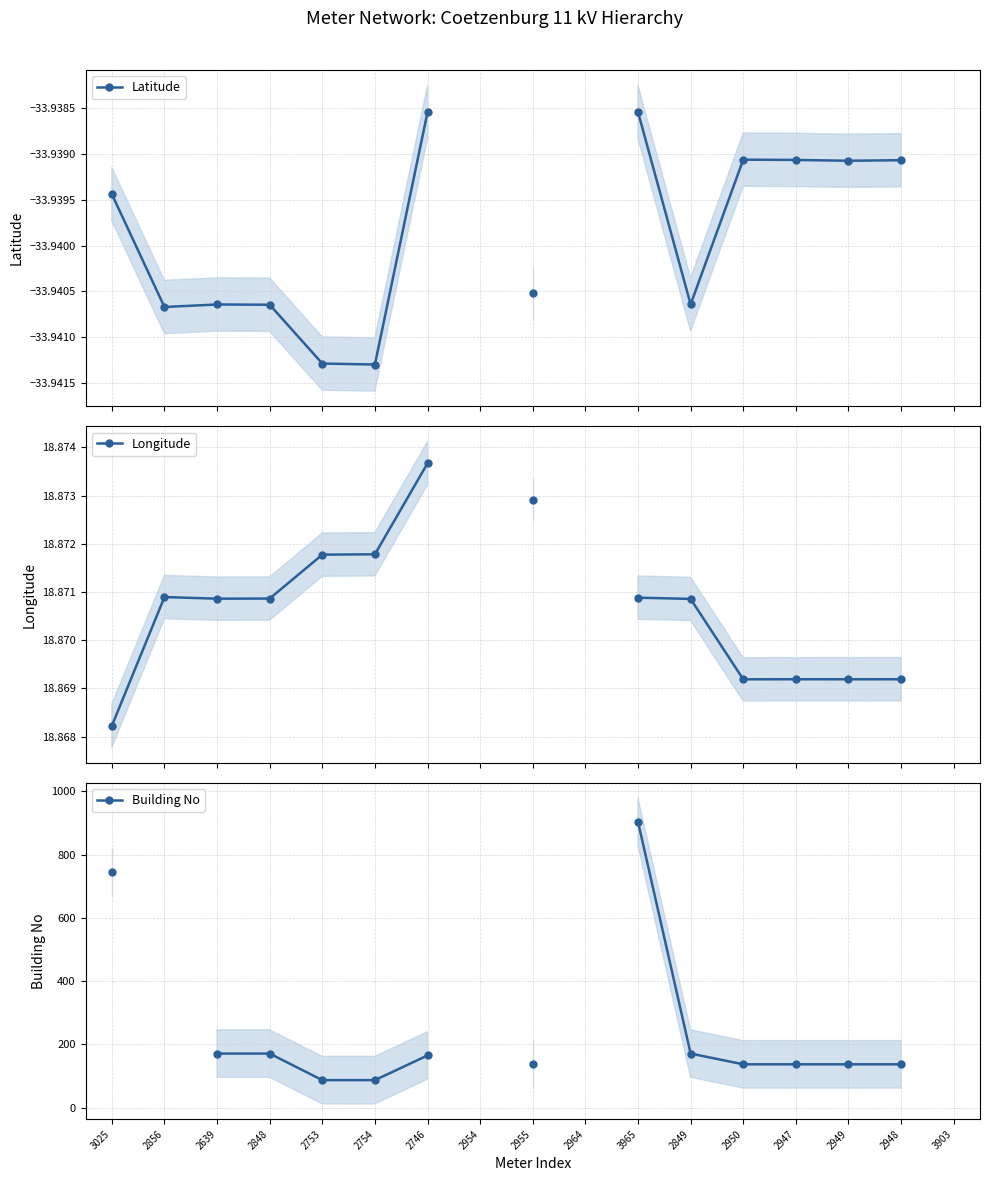

Between 2856 and 2950, which is larger?

2950